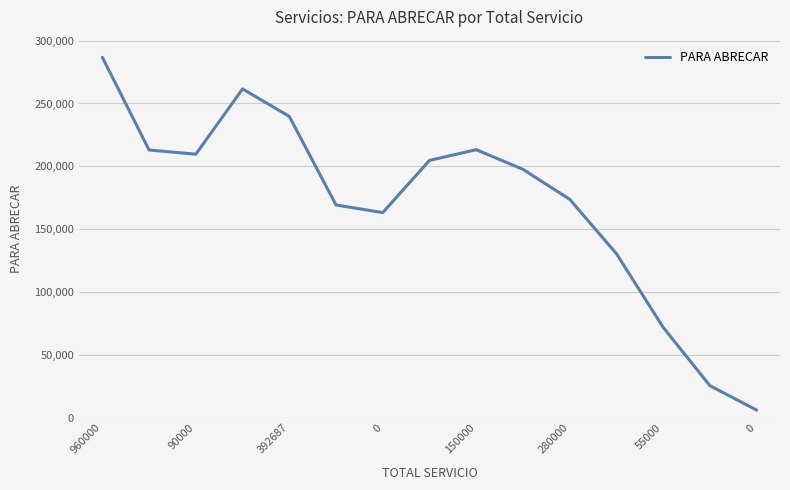

What is the difference between the maximum and minimum values?

280669.4